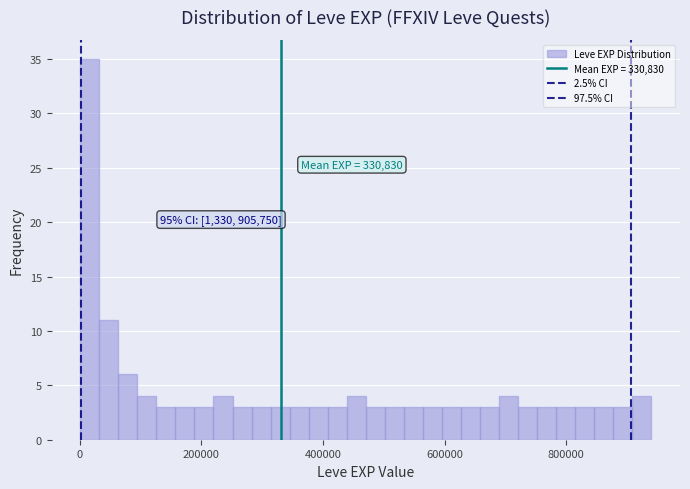

Read against the x-axis, roughly where is the centre of the tallest bar?

20000